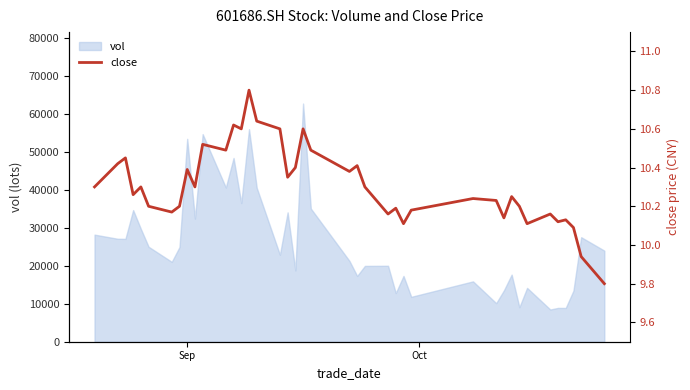

What is the greatest value displayed?

10.8